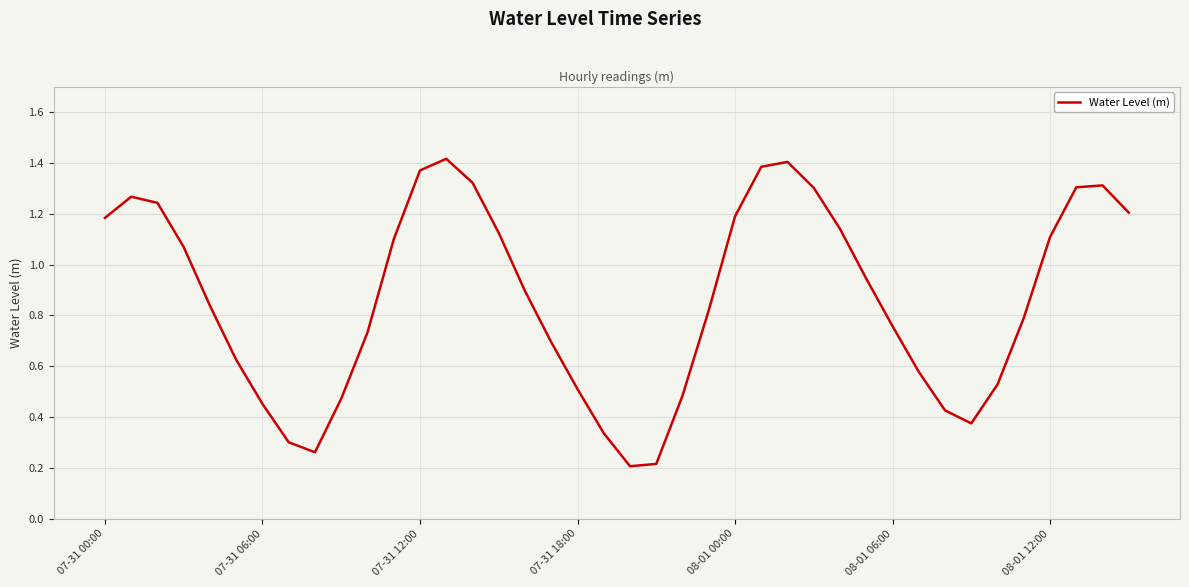

The value at 08-01 06:00 is 1.0. True or false?

False